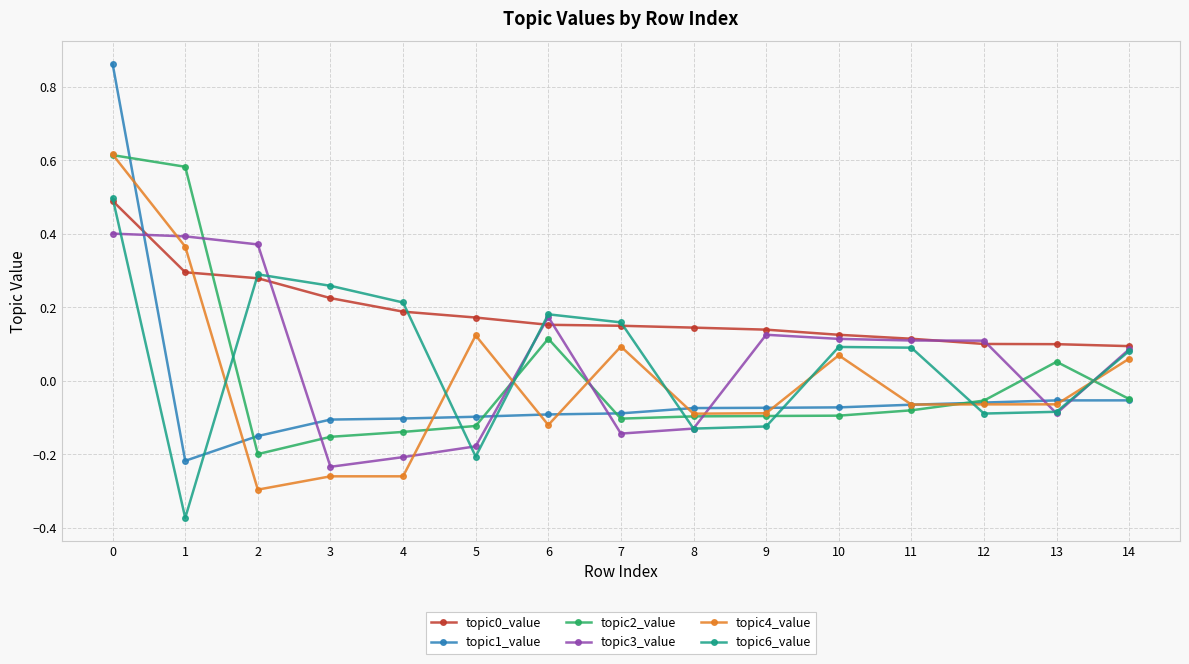

How many lines are shown in the chart?

6